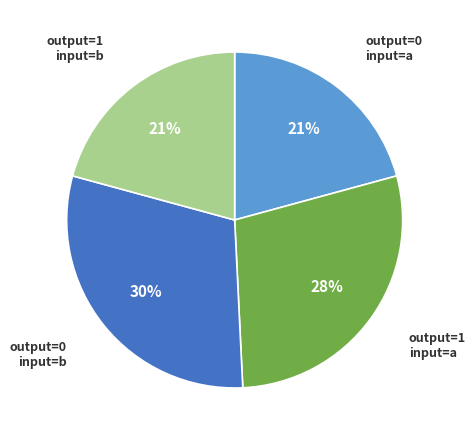

To the nearest percent, what is the average slice percentage?

25%